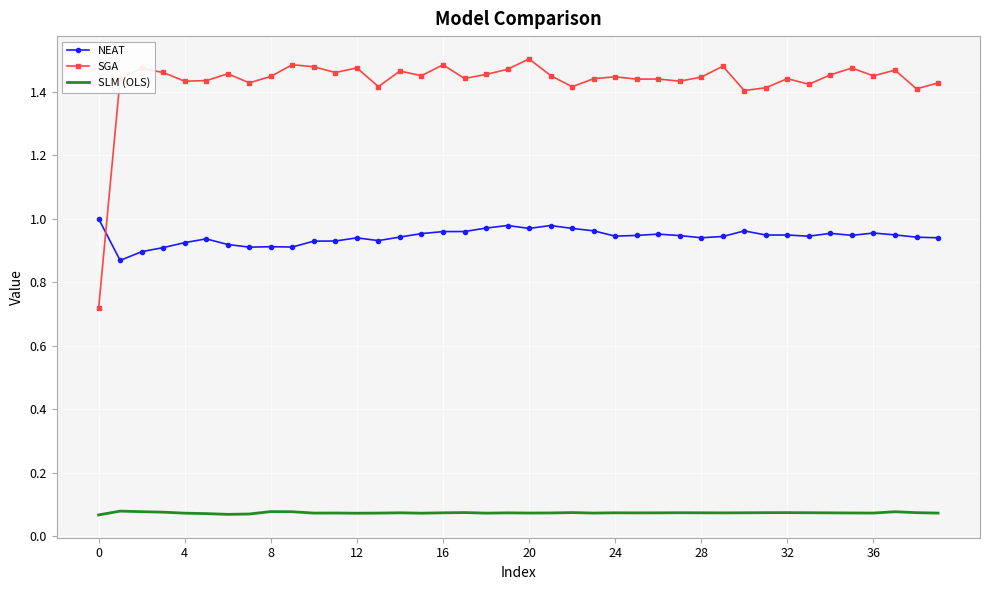

True or false: SGA and SLM (OLS) cross at least once.

False